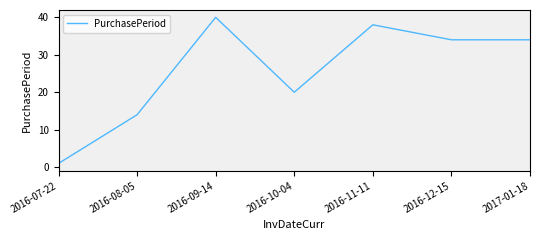

Count the number of data series in this chart.

1